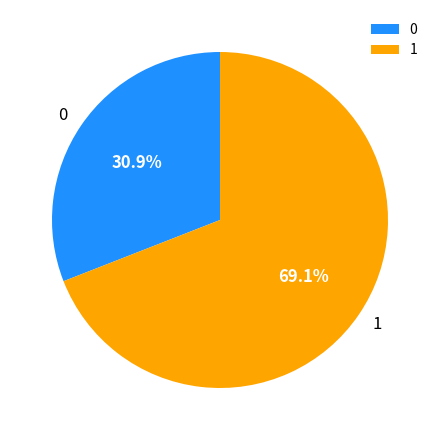

What percentage do 1 and 0 together represent?

100.0%